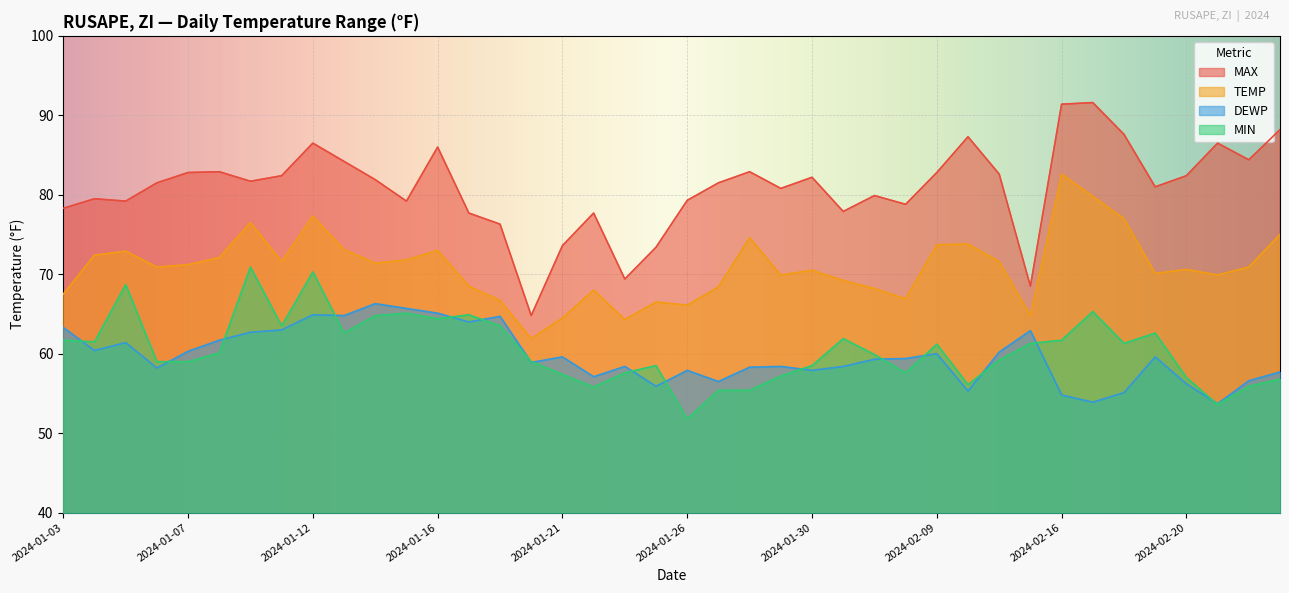

What is the label of the 16th point from the left?

2024-01-20